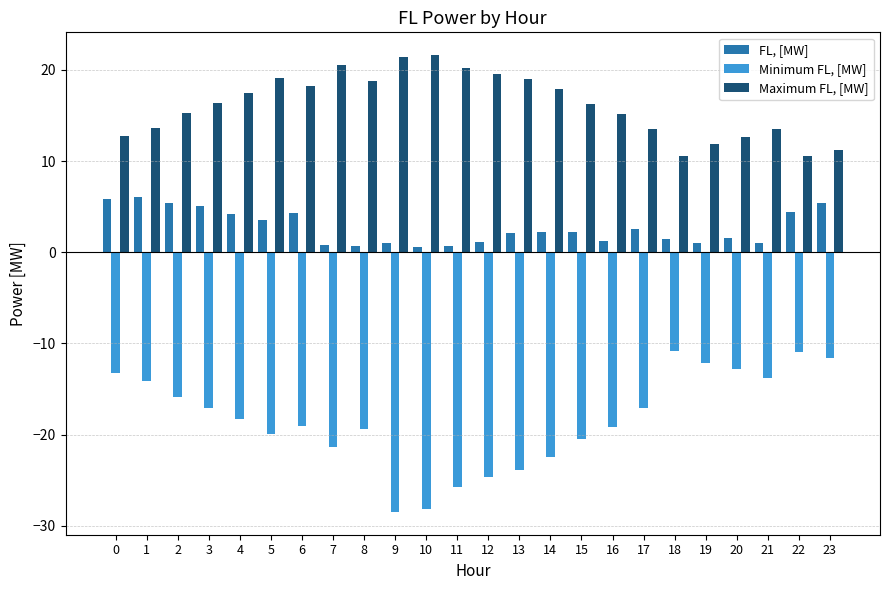

What is the maximum value for FL, [MW]?

6.0